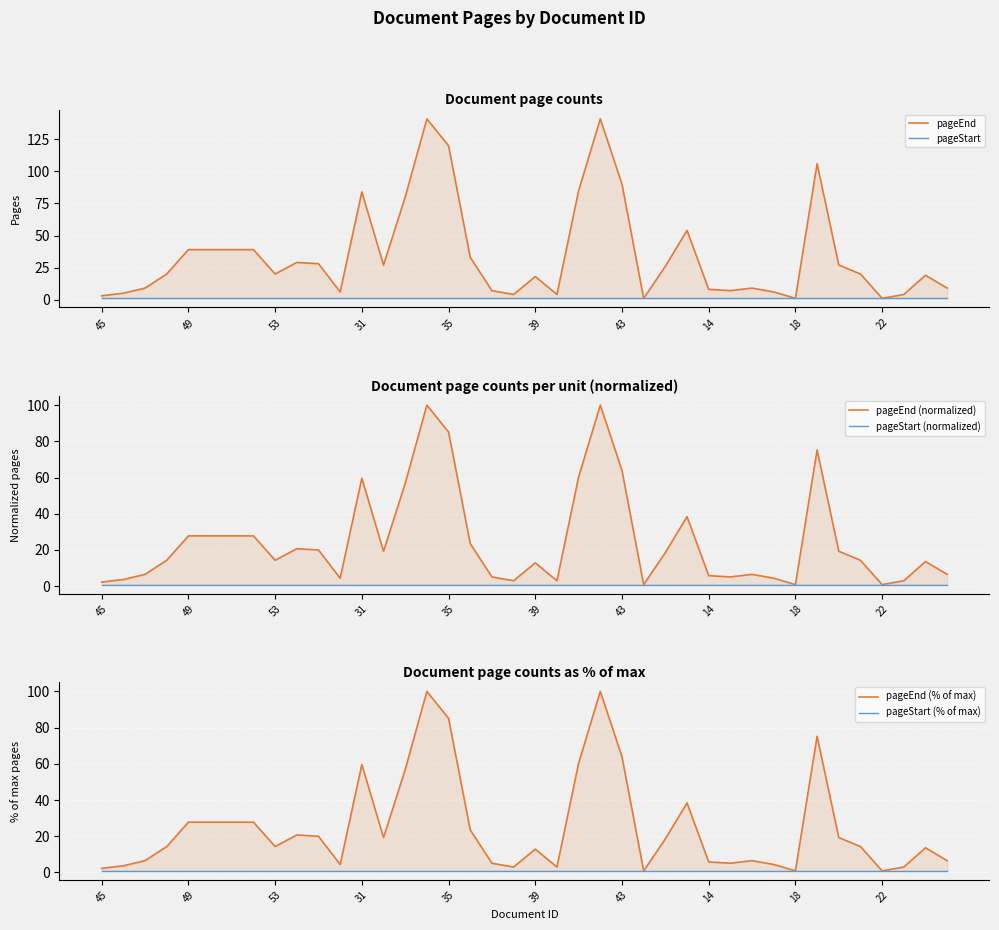

At 35, list the series in order from smallest to largest.

pageStart (% of max), pageStart (normalized), pageStart, pageEnd (% of max), pageEnd (normalized), pageEnd